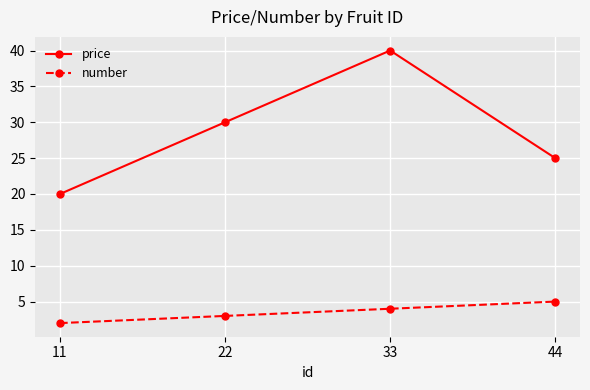

What is the smallest value displayed?

2